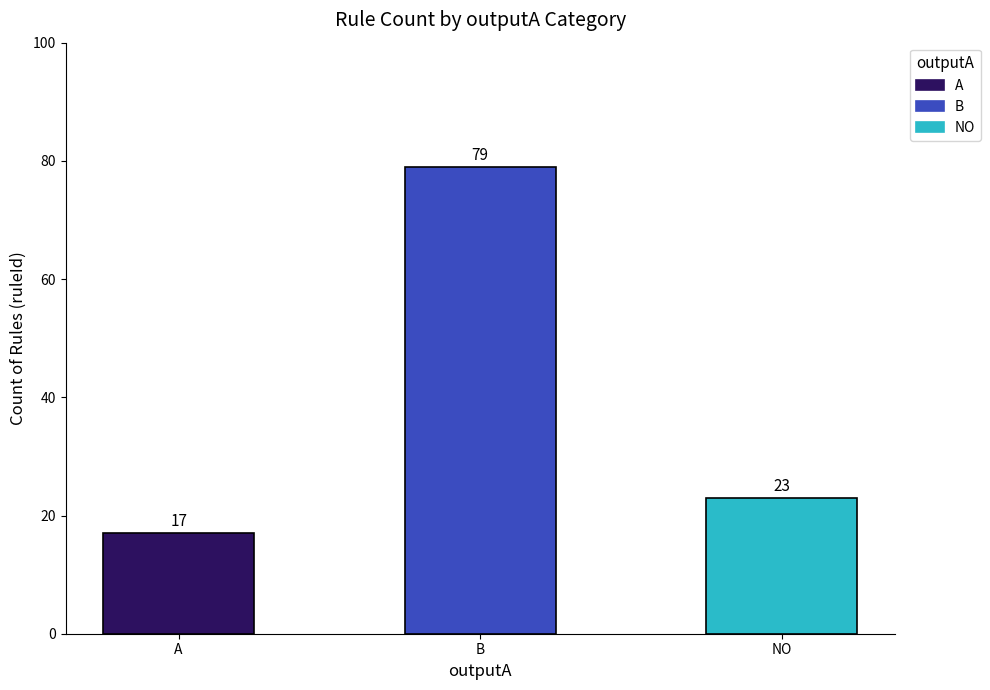

What is the minimum value shown in the chart?

17